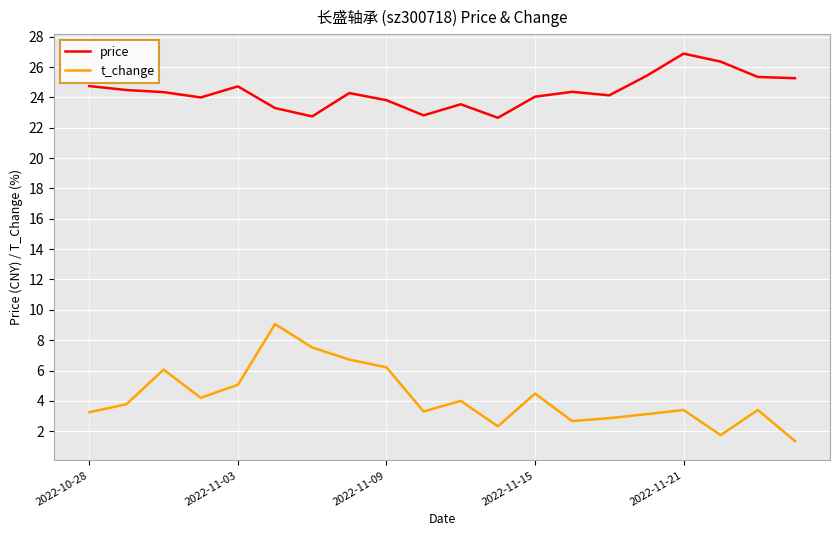

Rank the series by their average value, from highest to lowest.

price, t_change